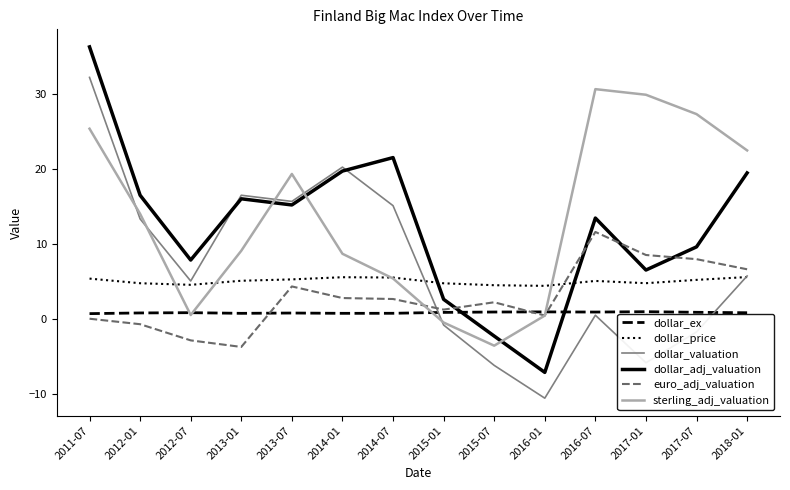

In dollar_adj_valuation, how many points are lower than both neighbors (excluding endpoints)?

4